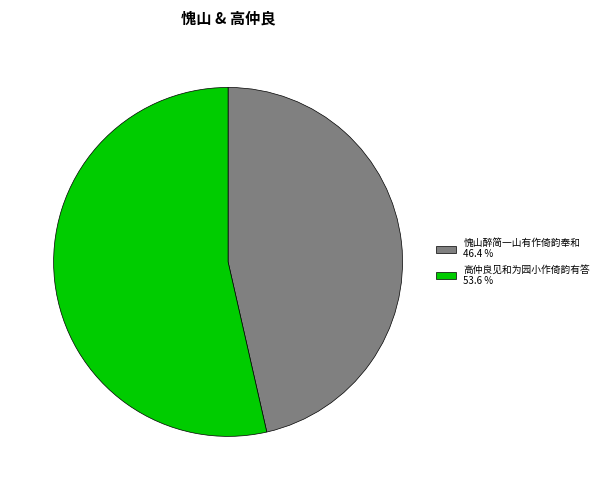

Combined, do 高仲良见和为园小作倚韵有答 53.6 % and 愧山醉简一山有作倚韵奉和 46.4 % account for over 50%?

Yes